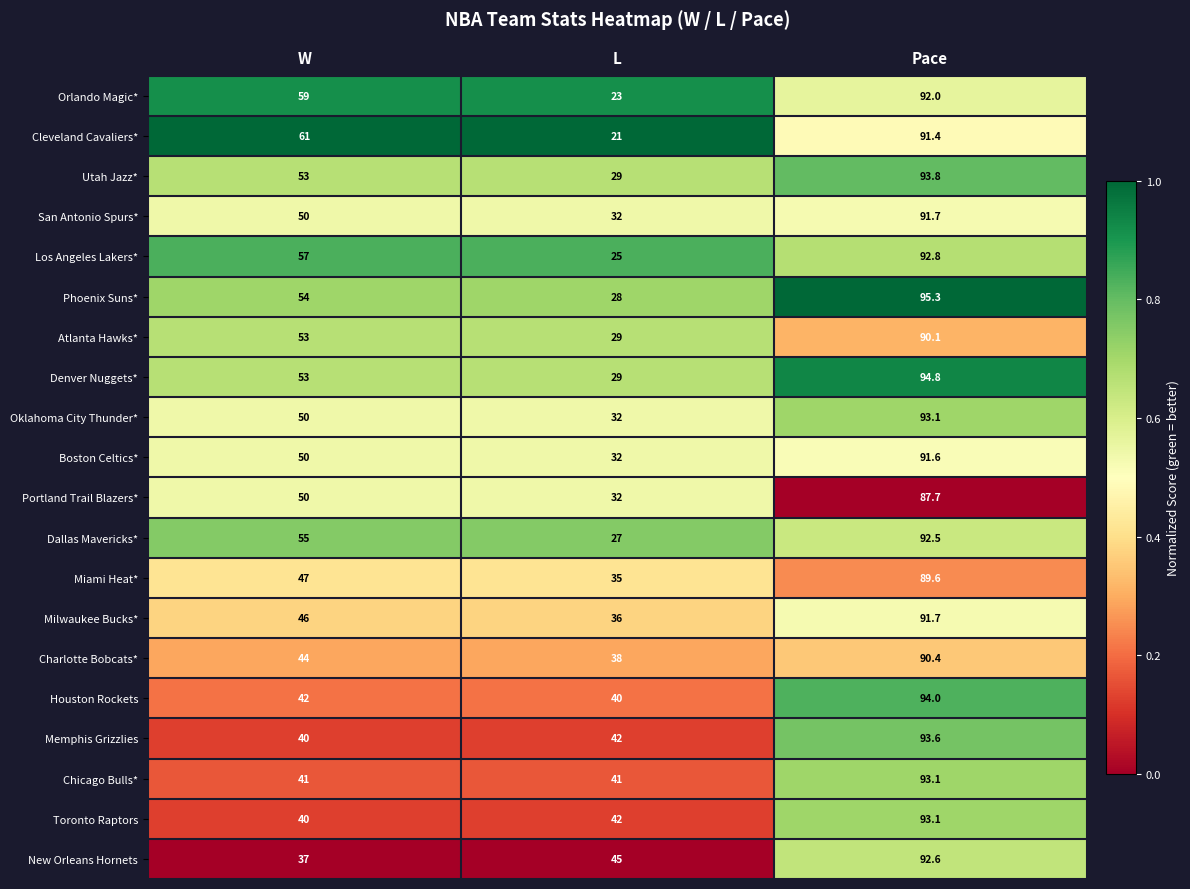

What is the sum of all Oklahoma City Thunder* values?

175.1